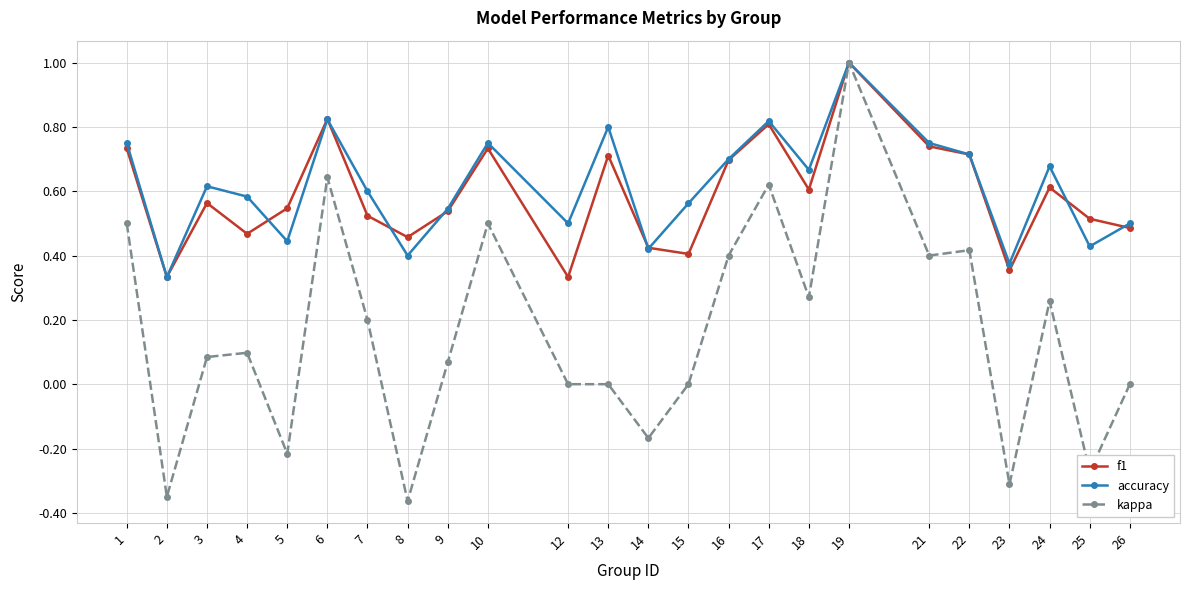

Is the value of f1 at 14 greater than the value of kappa at 8?

Yes